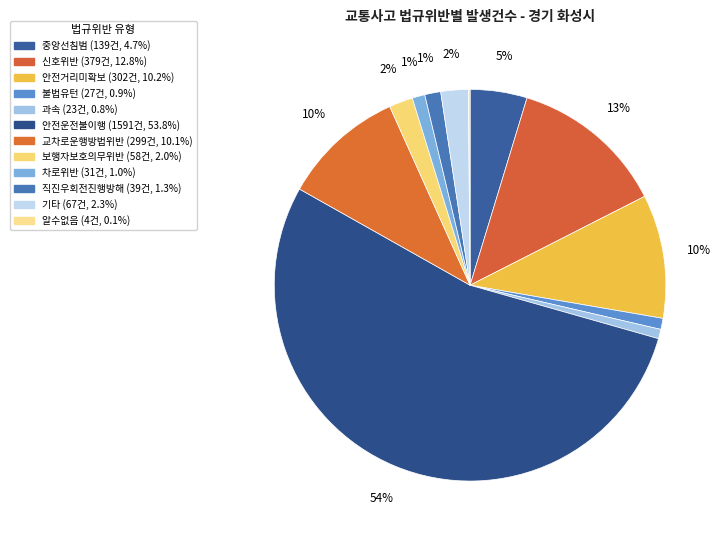

What percentage is the 중앙선침범 slice, to the nearest percent?

5%